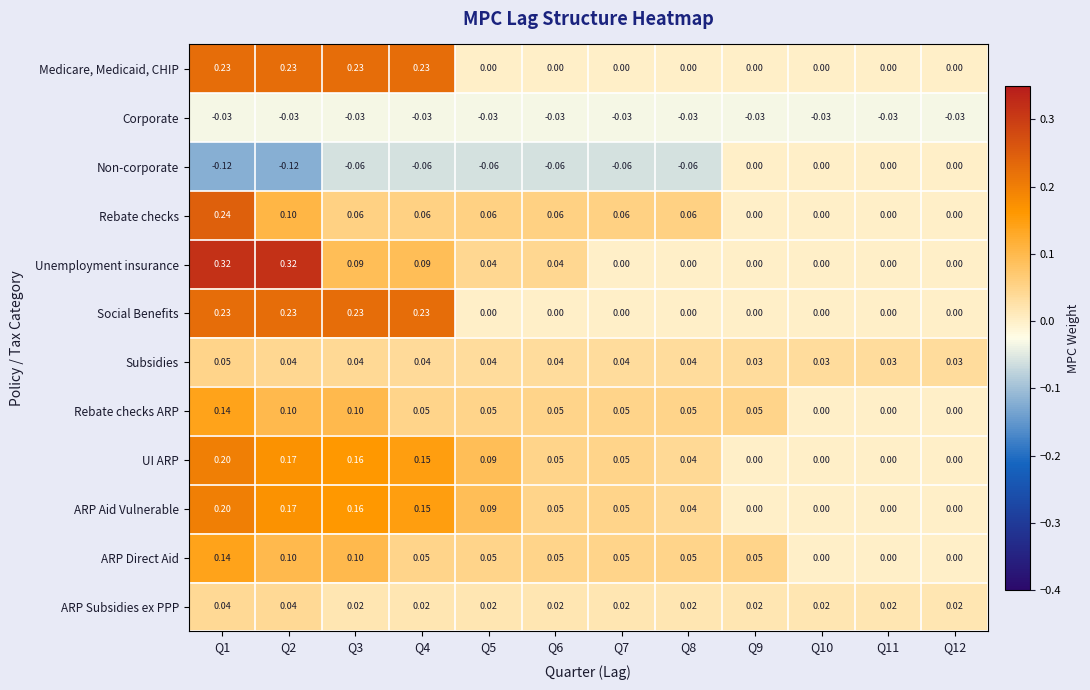

At which category is the sum across all series the highest?

Q1